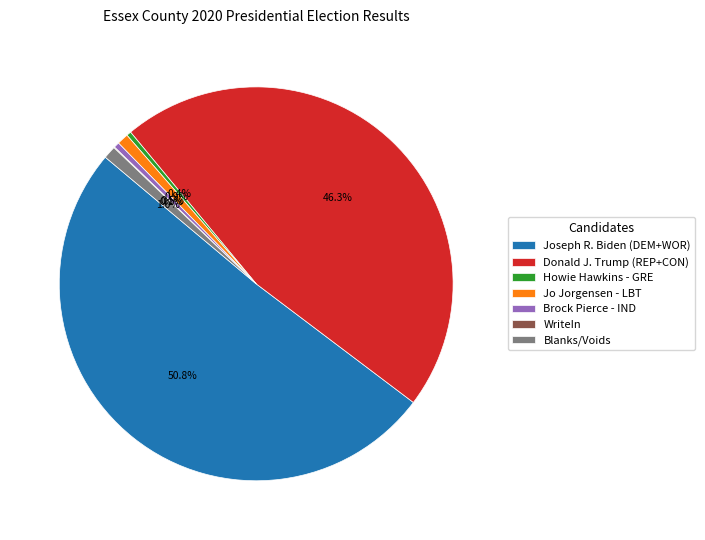

To the nearest percent, what portion does Blanks/Voids represent?

1%